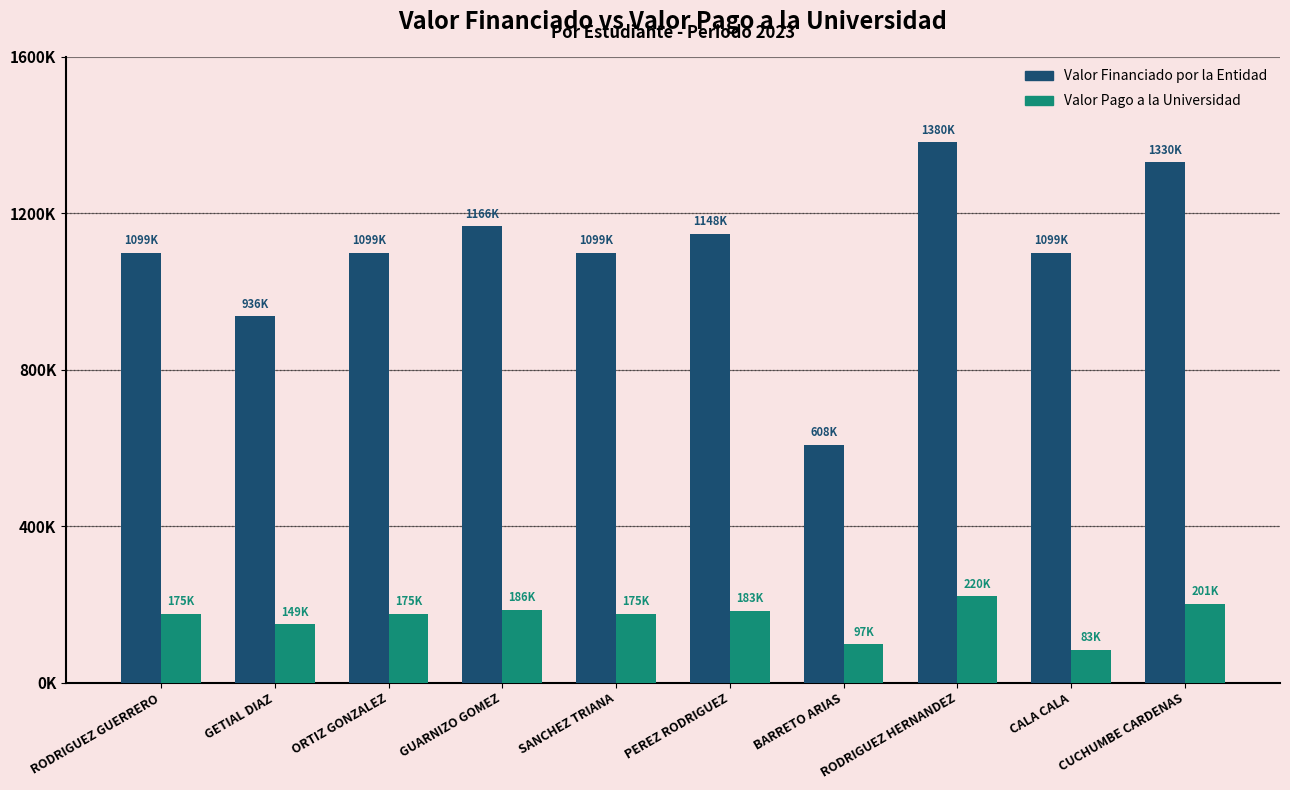

Does the chart contain any negative values?

No